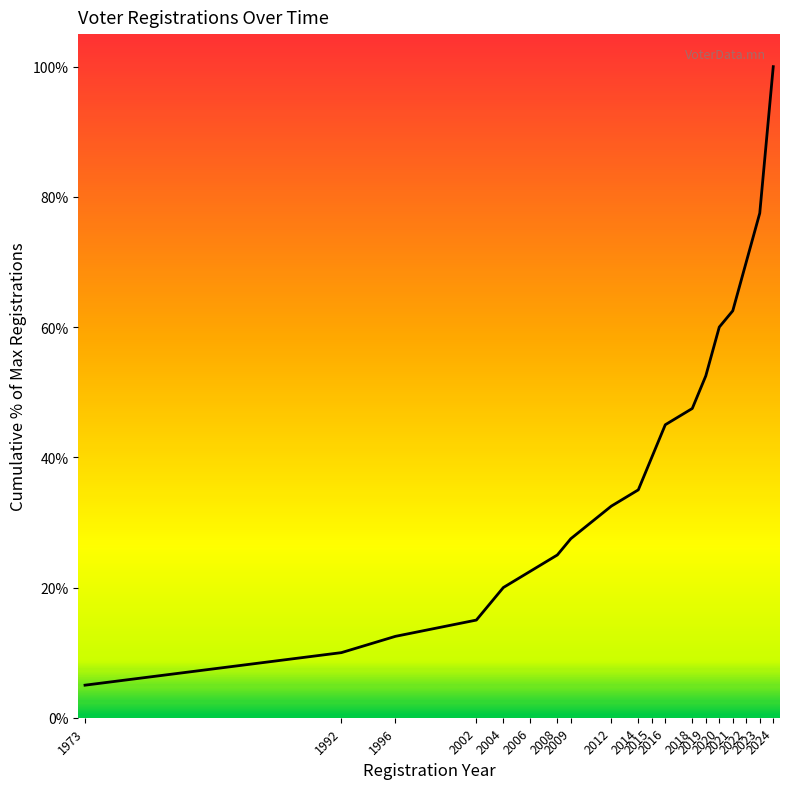

What is the difference between the maximum and minimum values?

95.0